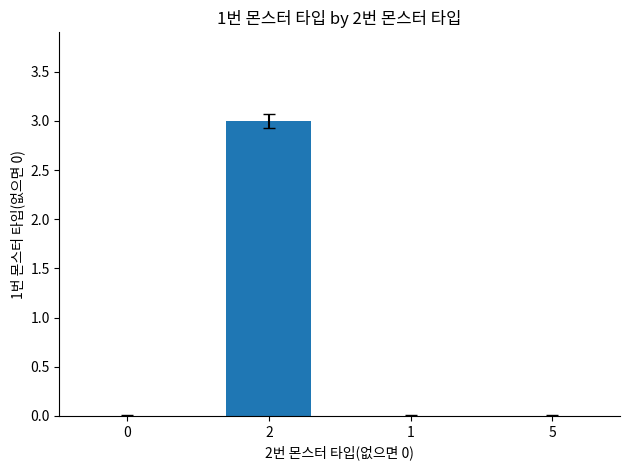

Reading right to left, what are all the values shown in this chart?

5=0	1=0	2=3	0=0